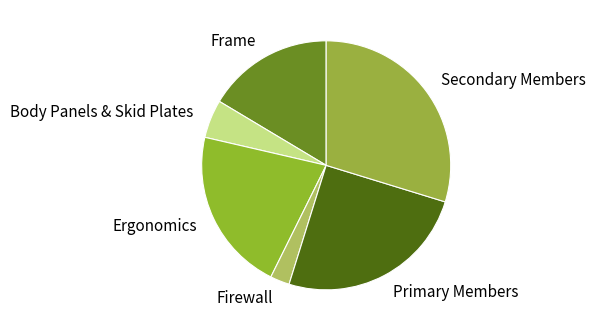

Is it true that Ergonomics is 27% of the pie?

False